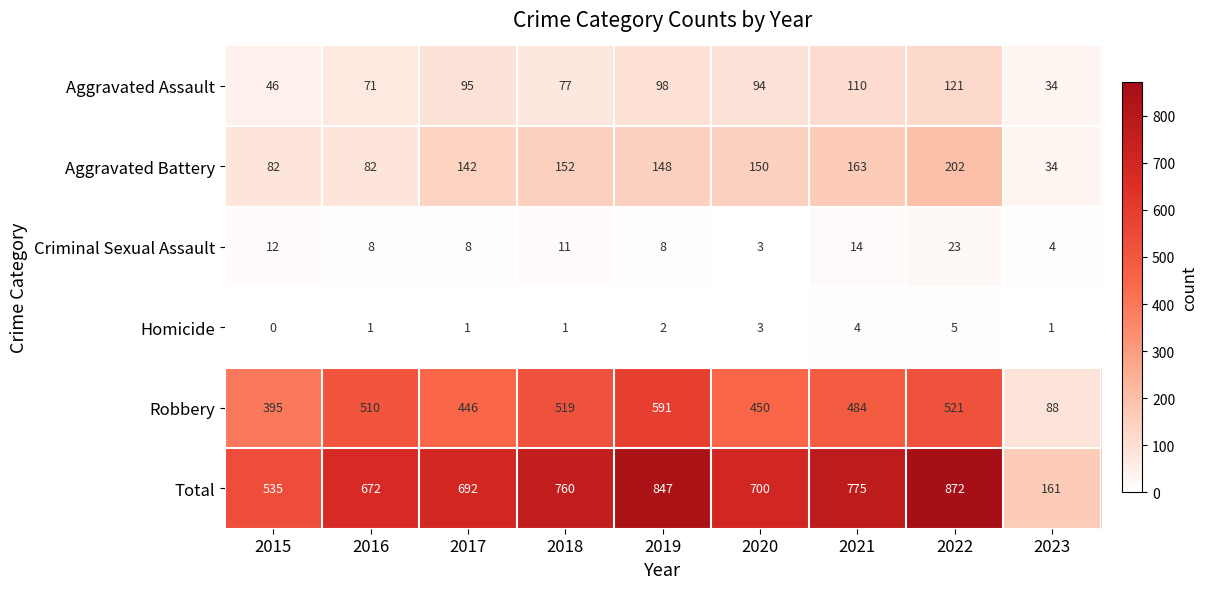

What is the spread (max minus min) of values at 2018?

759